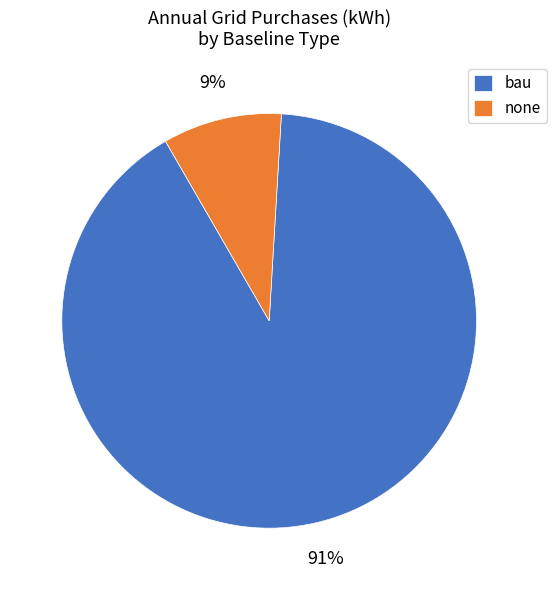

True or false: bau accounts for 99% of the total.

False